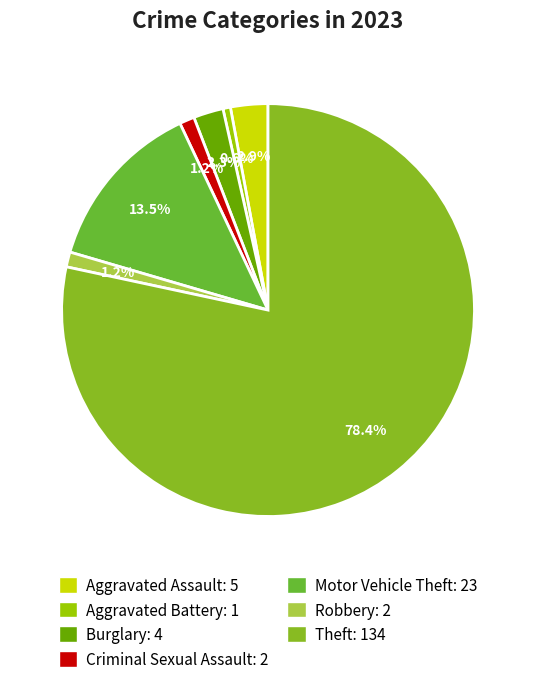

What percentage is the Burglary slice, to the nearest percent?

2%